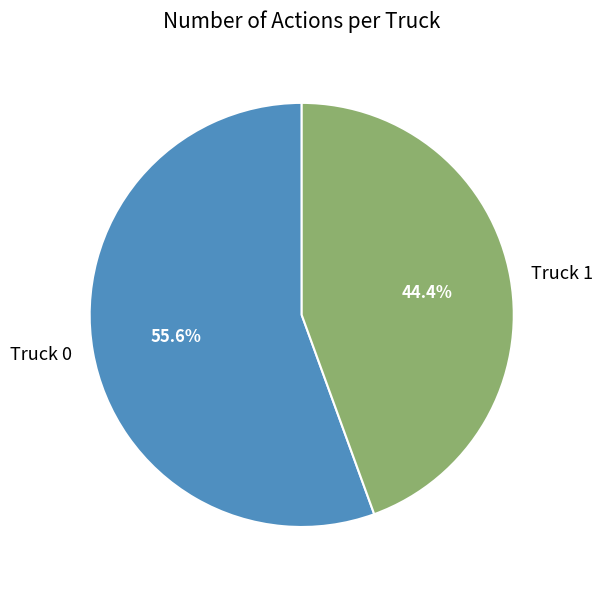

Is there any slice that represents more than half of the pie?

Yes